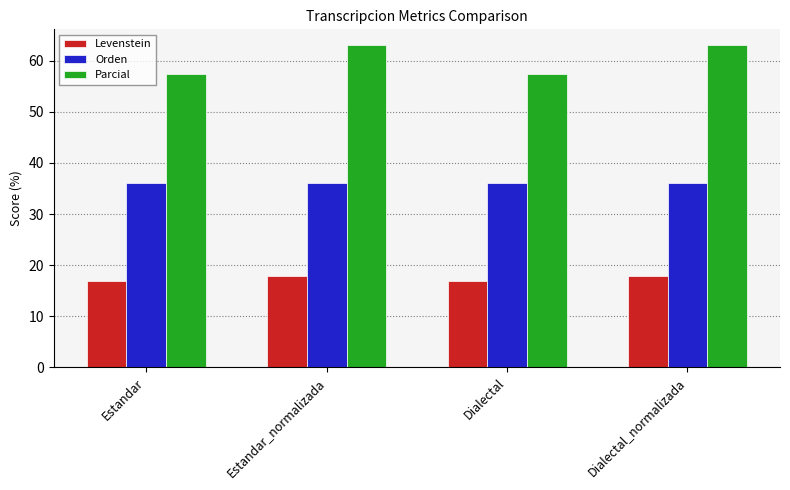

What value does the Parcial series have at Dialectal?

57.4